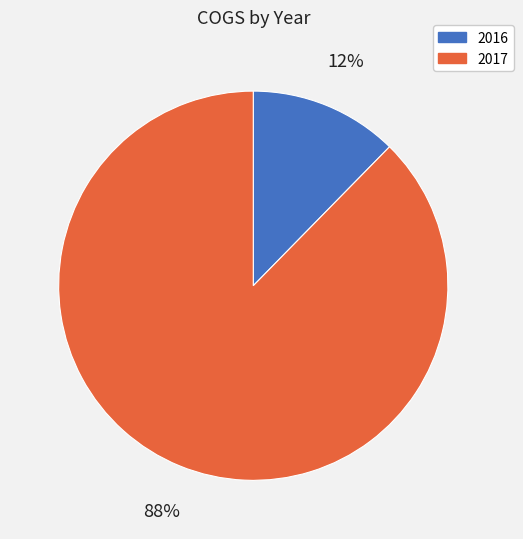

Do 2016 and 2017 together represent more than half of the pie?

Yes